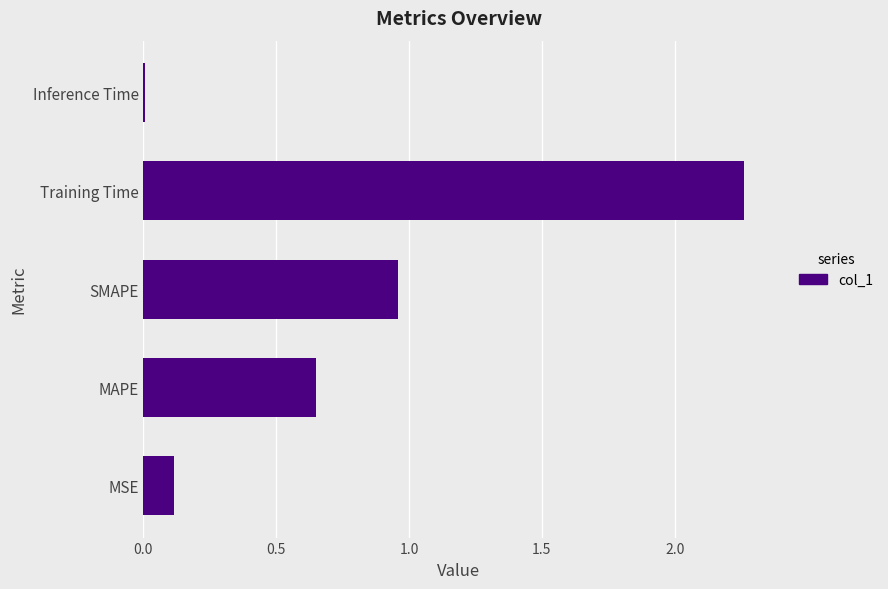

Which label corresponds to the smallest value in the chart?

Inference Time